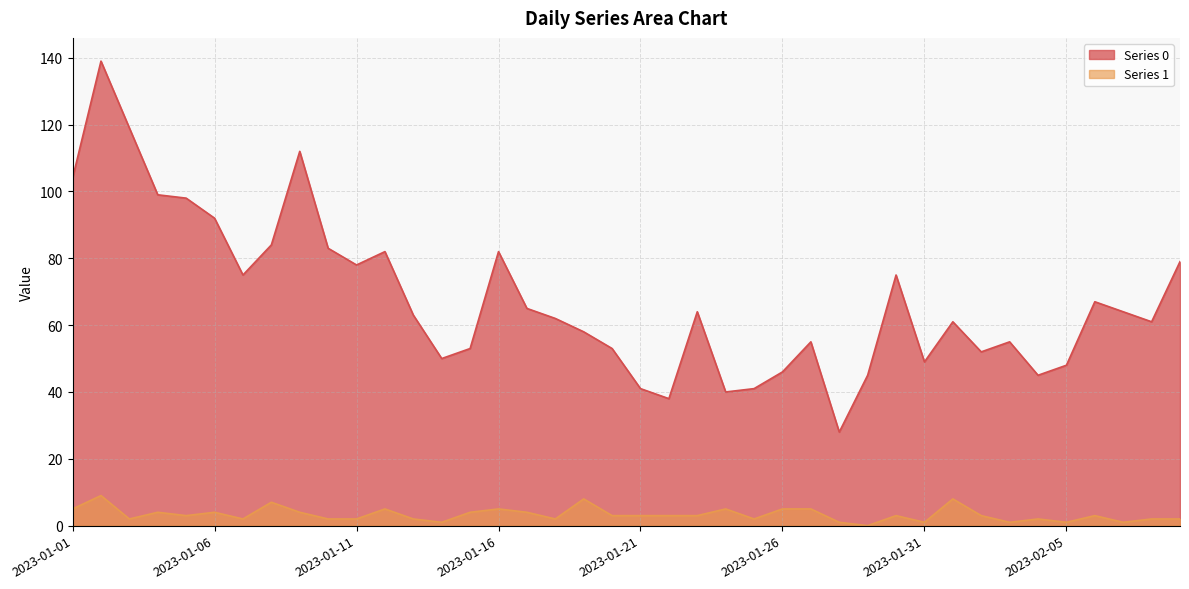

Between 2023-01-25 and 2023-01-29, which series saw the biggest shift?

Series 0